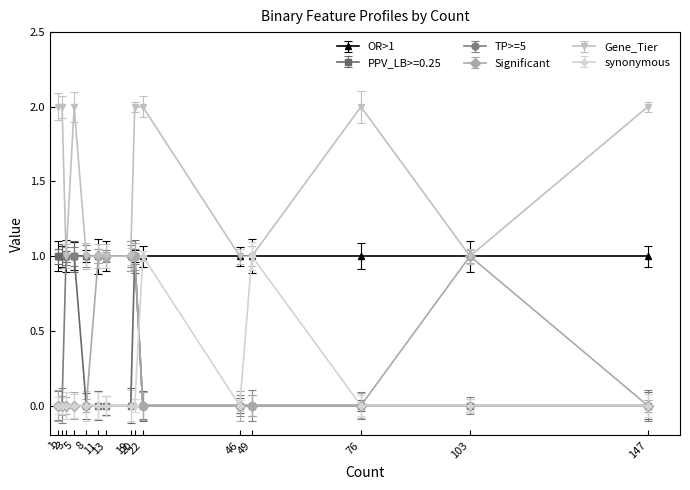

What is the difference between the highest and lowest values at 22?

2